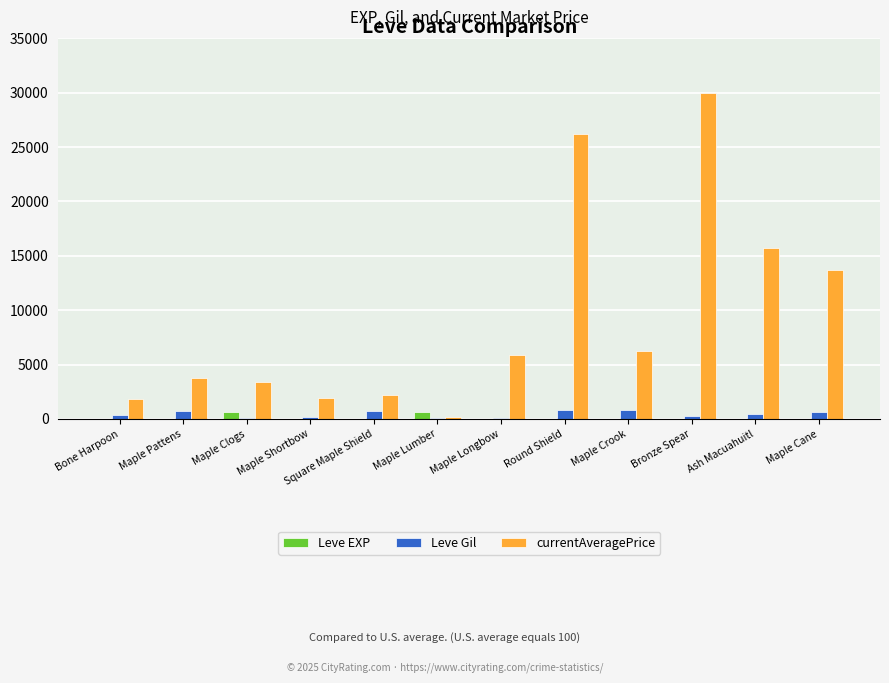

What is the maximum value shown in the chart?

29975